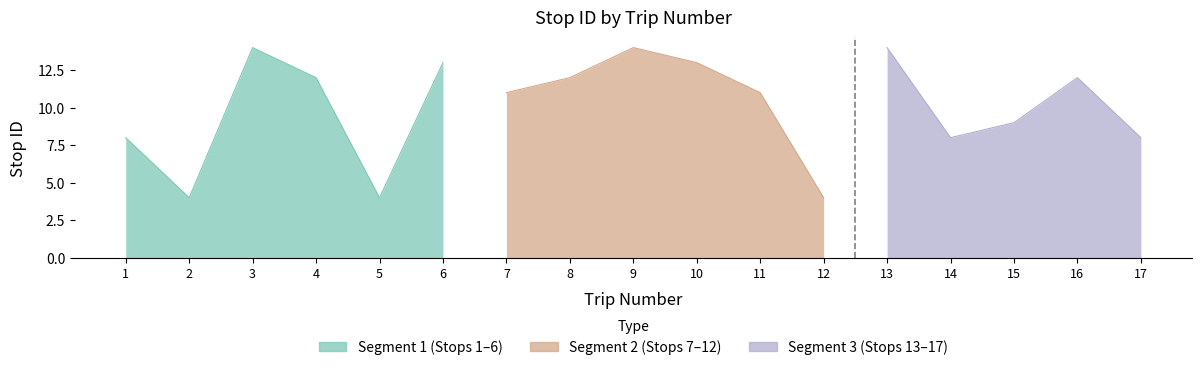

Reading left to right, extract all data points from this chart.

1=8	2=4	3=14	4=12	5=4	6=13	7=11	8=12	9=14	10=13	11=11	12=4	13=14	14=8	15=9	16=12	17=8